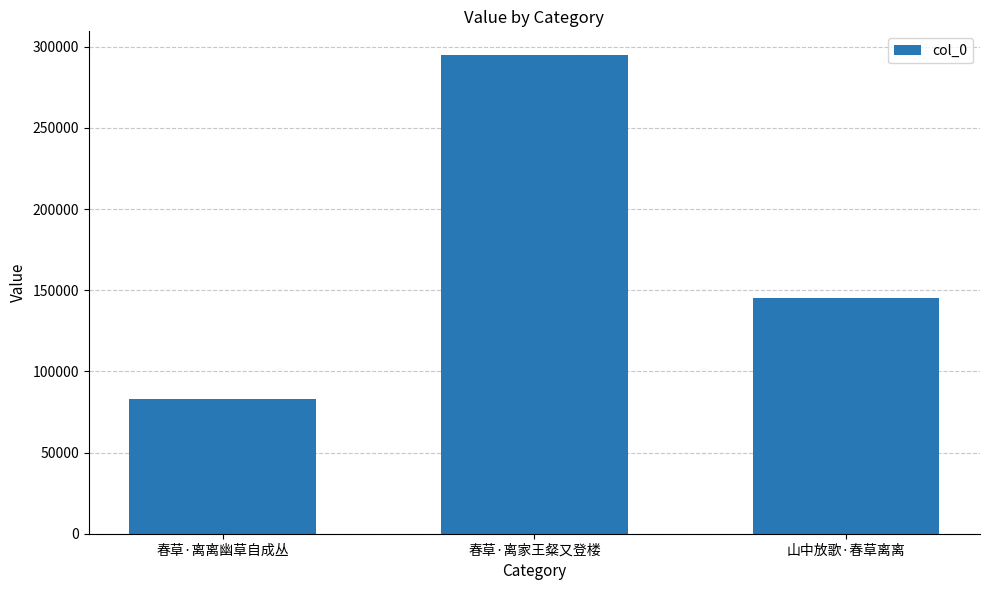

What is the sum of the values at 春草·离家王粲又登楼 and 春草·离离幽草自成丛?

377530